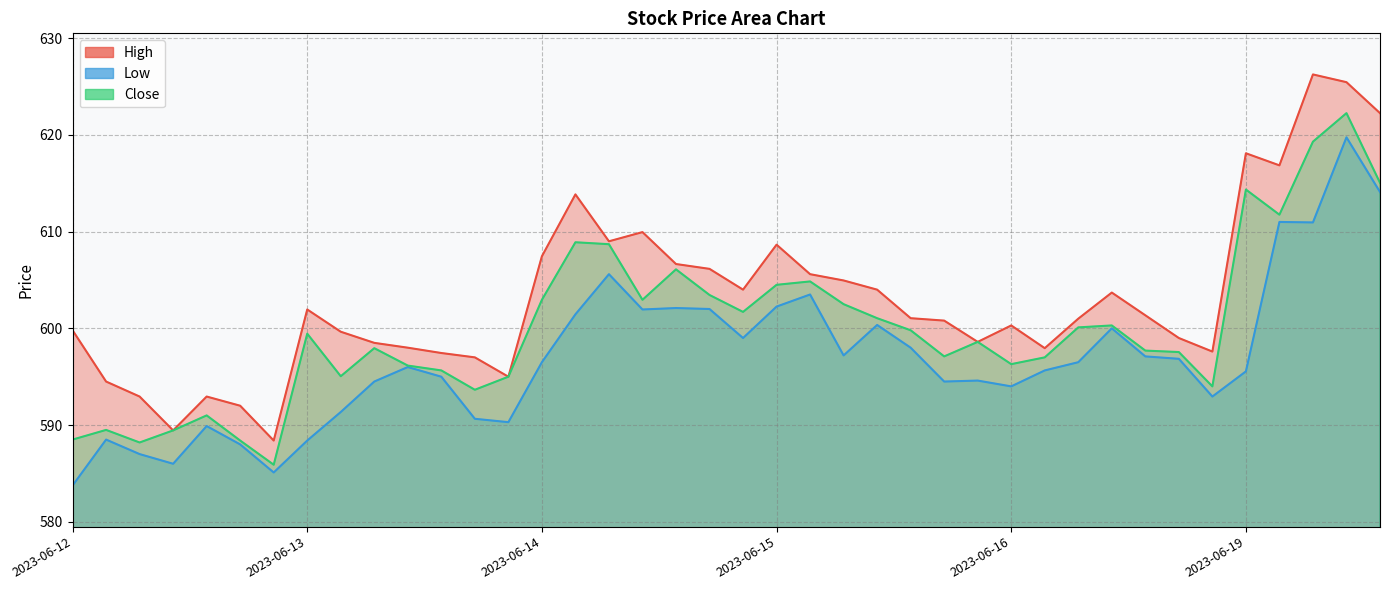

List the series in order of their overall mean, lowest first.

Low, Close, High